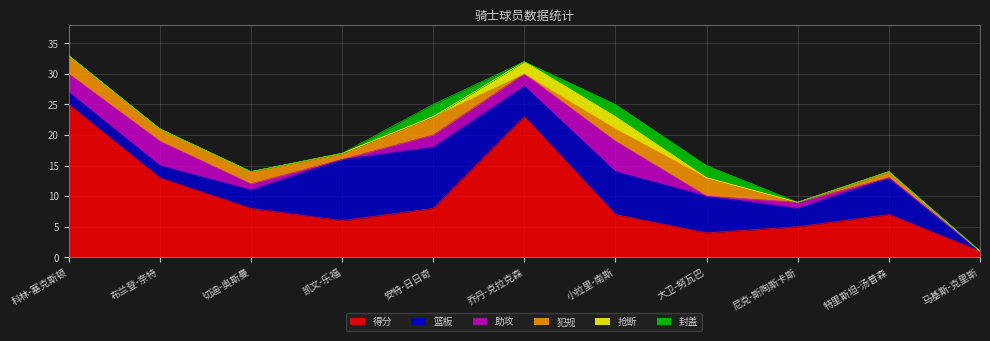

At which category does 犯规 reach its first local valley?

凯文-乐福